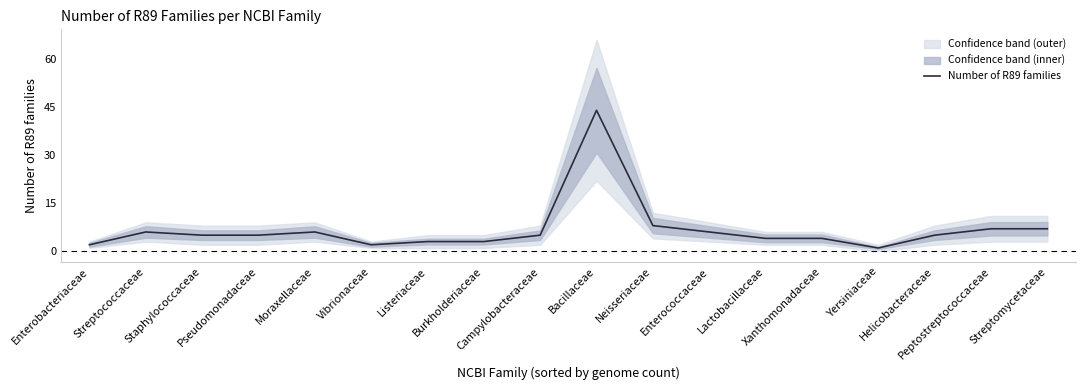

Which category has the lowest value across all series?

Yersiniaceae